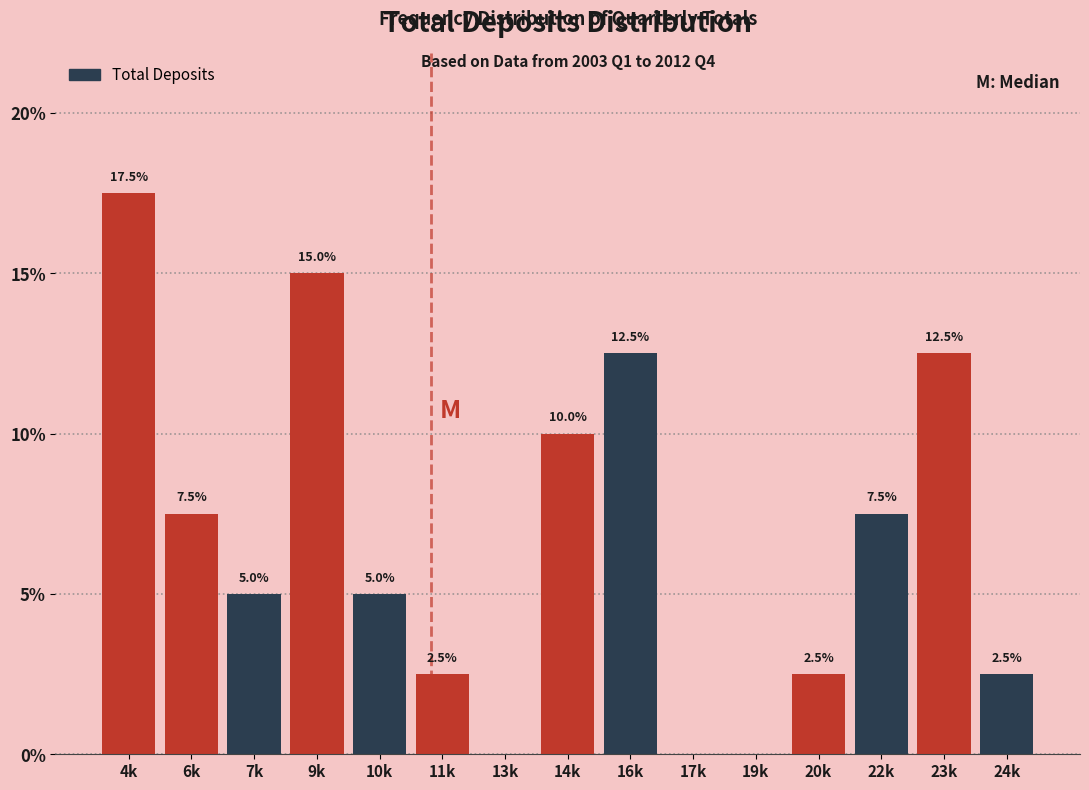

Reading right to left, transcribe all the data shown in this chart.

24k=2.5	23k=12.5	22k=7.5	20k=2.5	19k=0.0	17k=0.0	16k=12.5	14k=10.0	13k=0.0	11k=2.5	10k=5.0	9k=15.0	7k=5.0	6k=7.5	4k=17.5